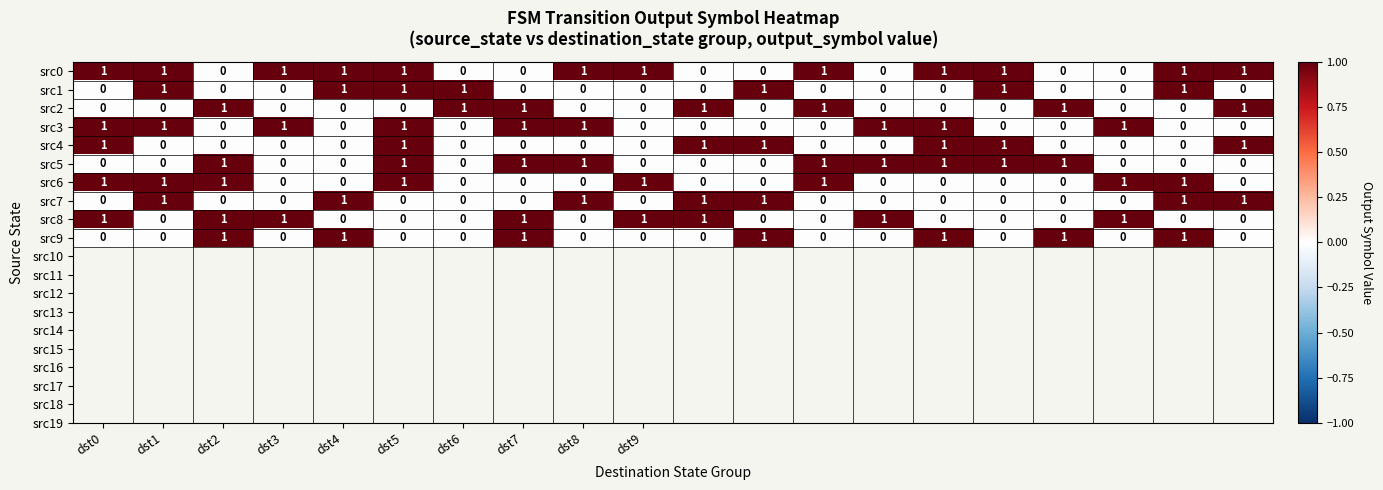

At how many categories does at least one series exceed 0?

20